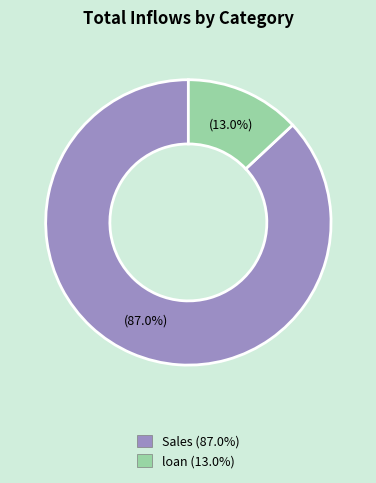

Is there a majority slice in this chart?

Yes